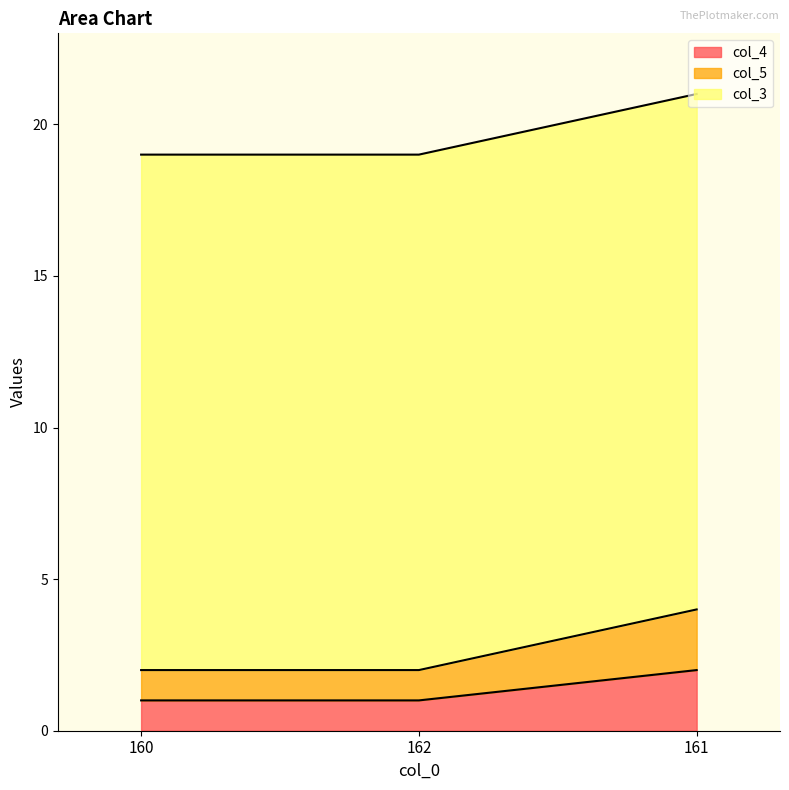

At how many categories does at least one series exceed 1?

3